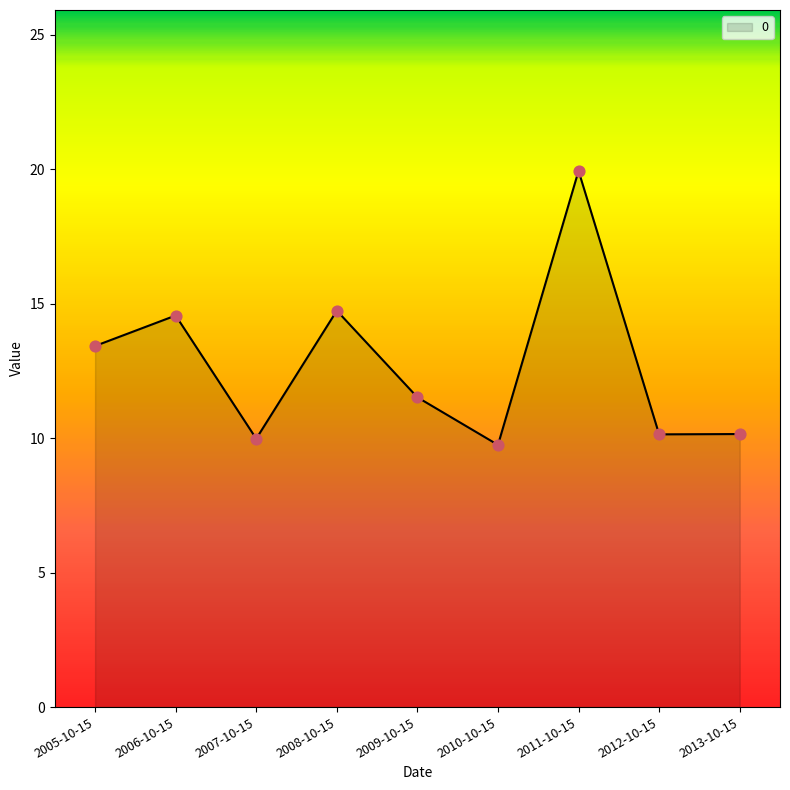

What is the change in value from 2008-10-15 to 2012-10-15?

-4.6